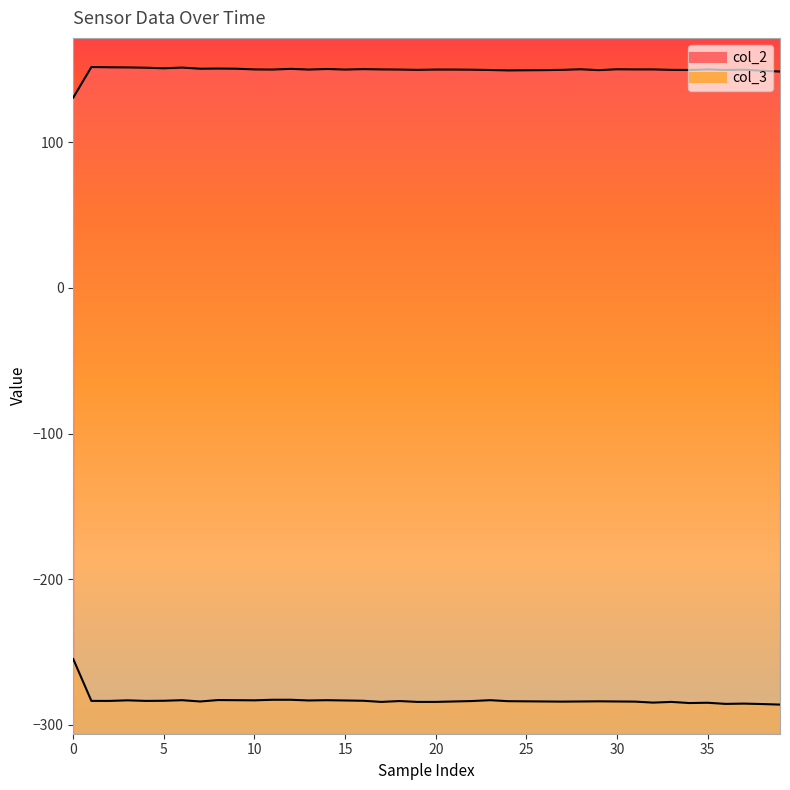

How many interior local valleys does the col_2 series have?

10